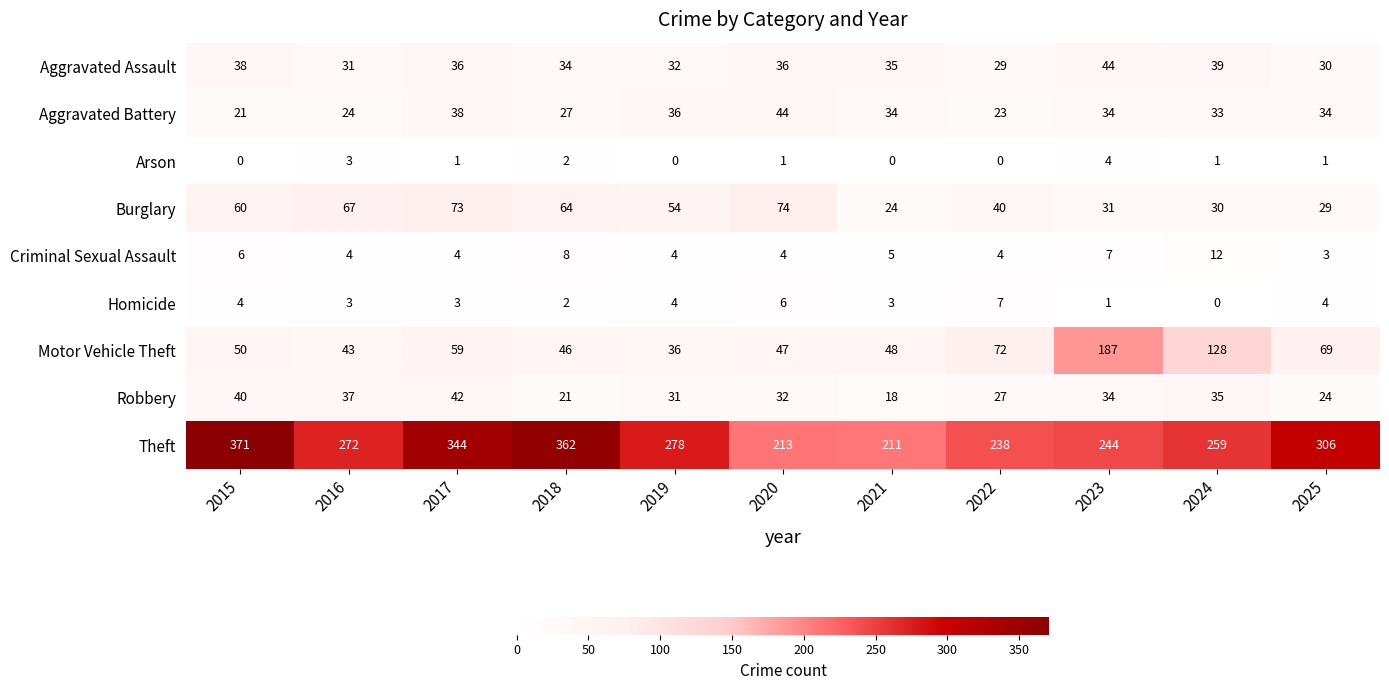

What is the maximum value shown in the chart?

371